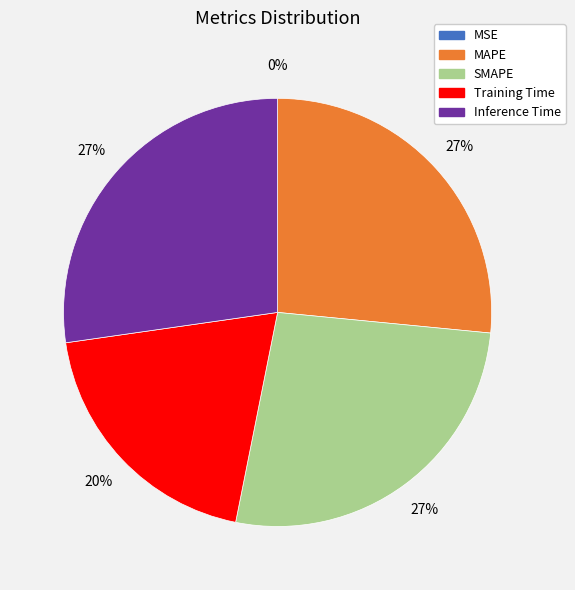

To the nearest percent, what is the average slice percentage?

20%